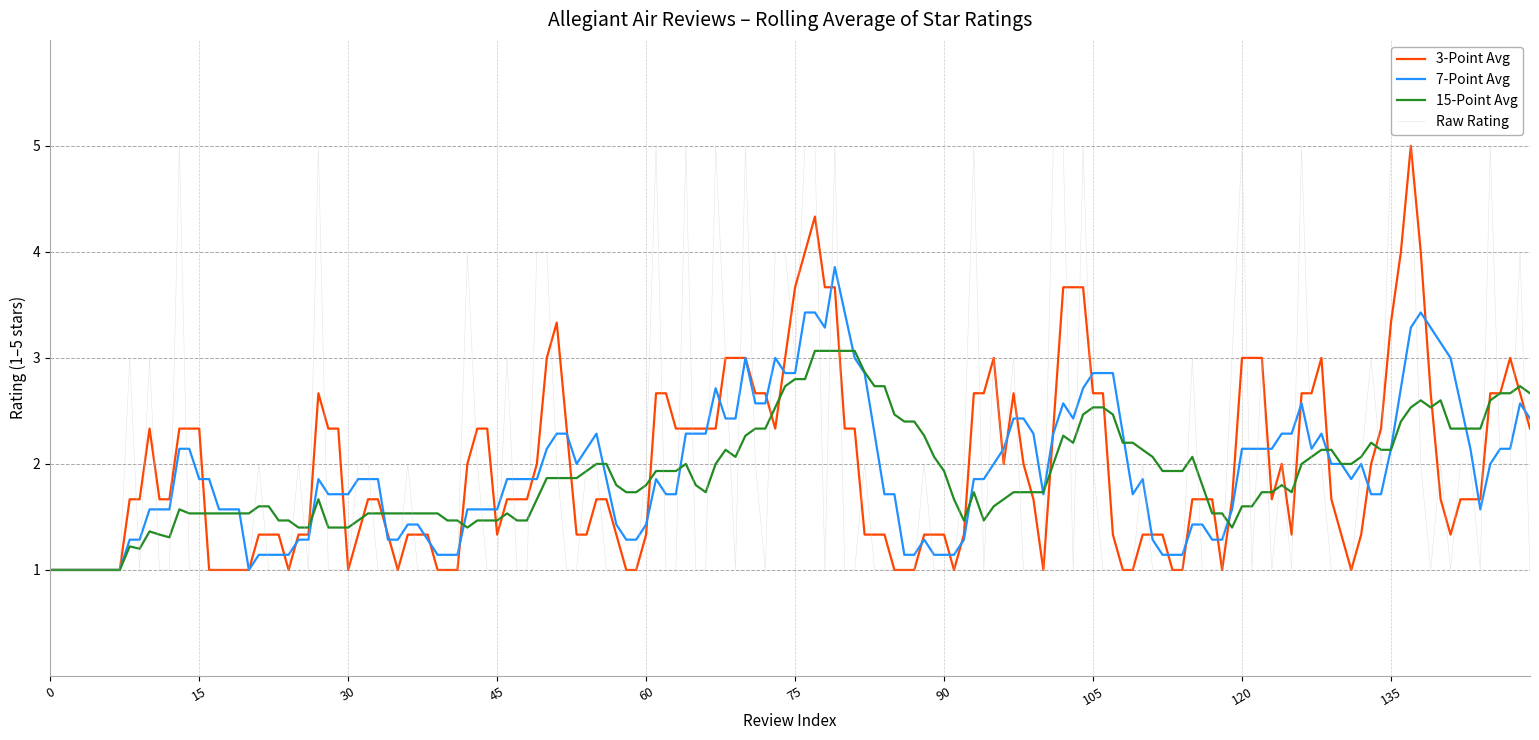

What is the maximum value shown in the chart?

5.0